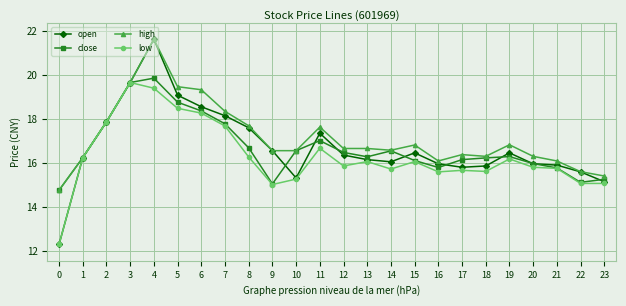

What is the average value of the low series?

16.3